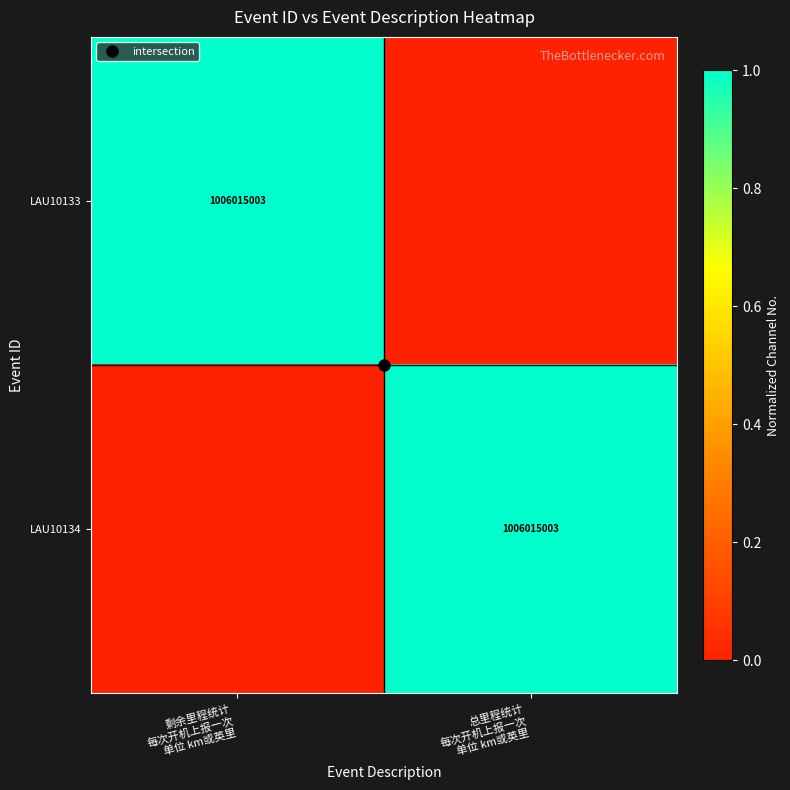

Which category has the lowest value across all series?

总里程统计
每次开机上报一次
单位 km或英里